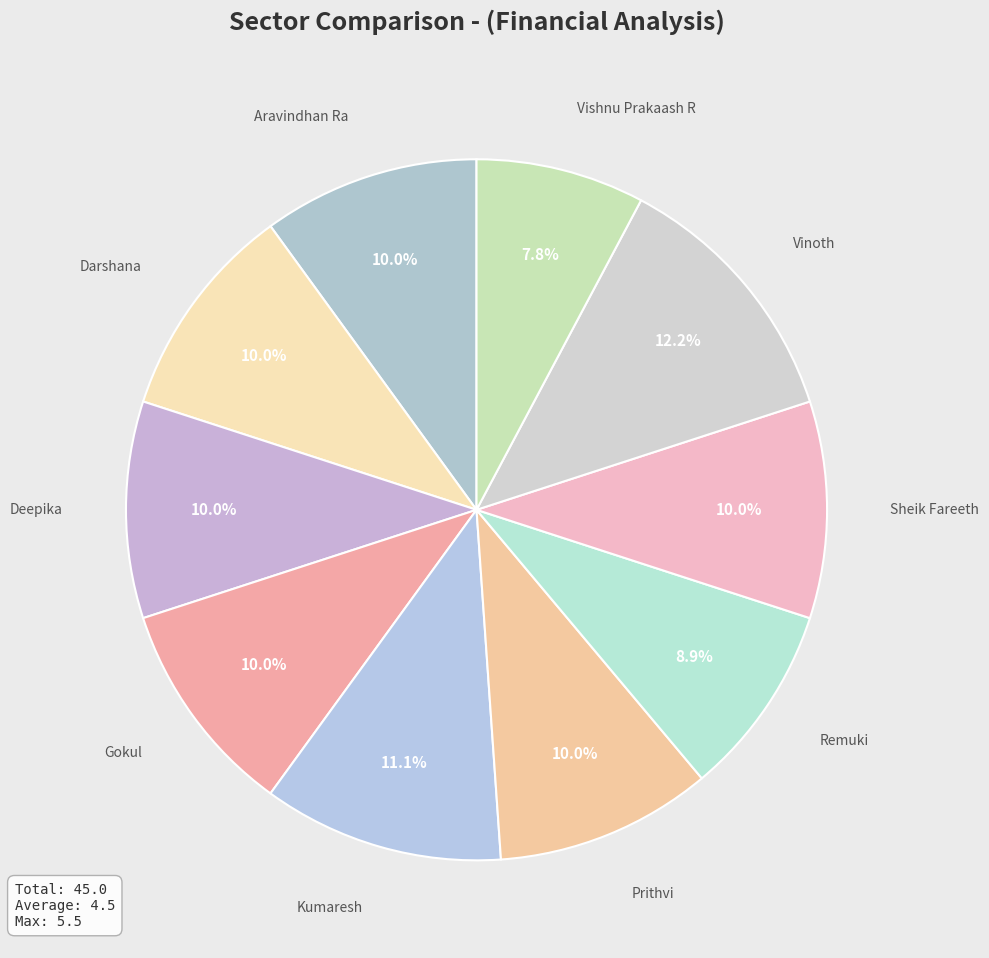

To the nearest percent, what is the difference between the Sheik Fareeth and Kumaresh slice percentages?

1%